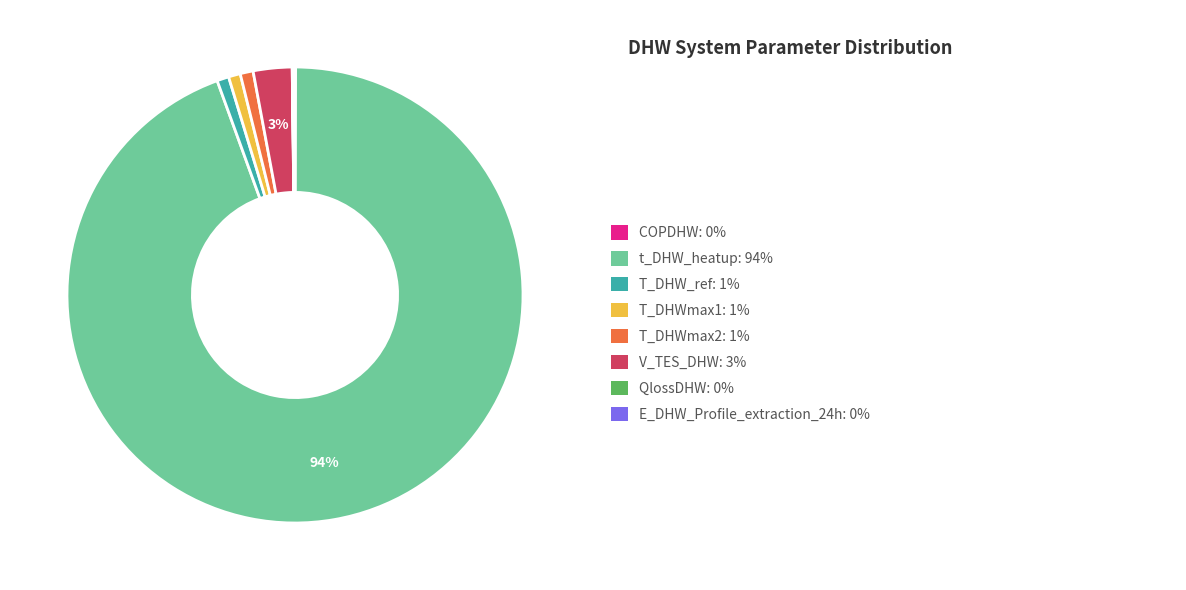

Is there any slice that represents more than half of the pie?

Yes